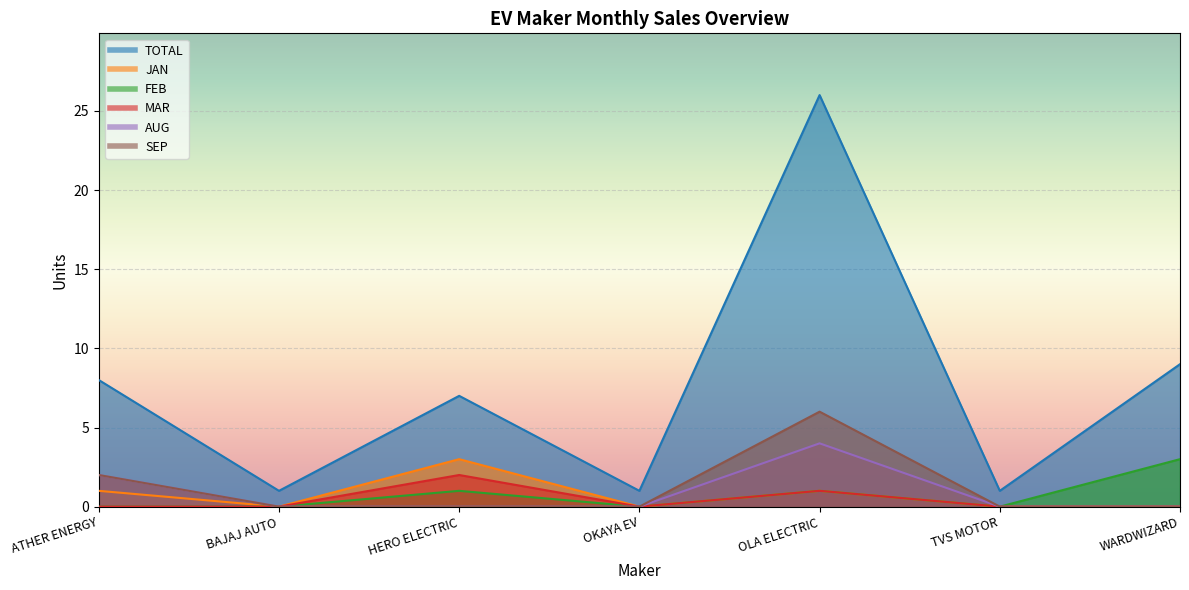

Does the chart display data point markers on the line(s)?

No